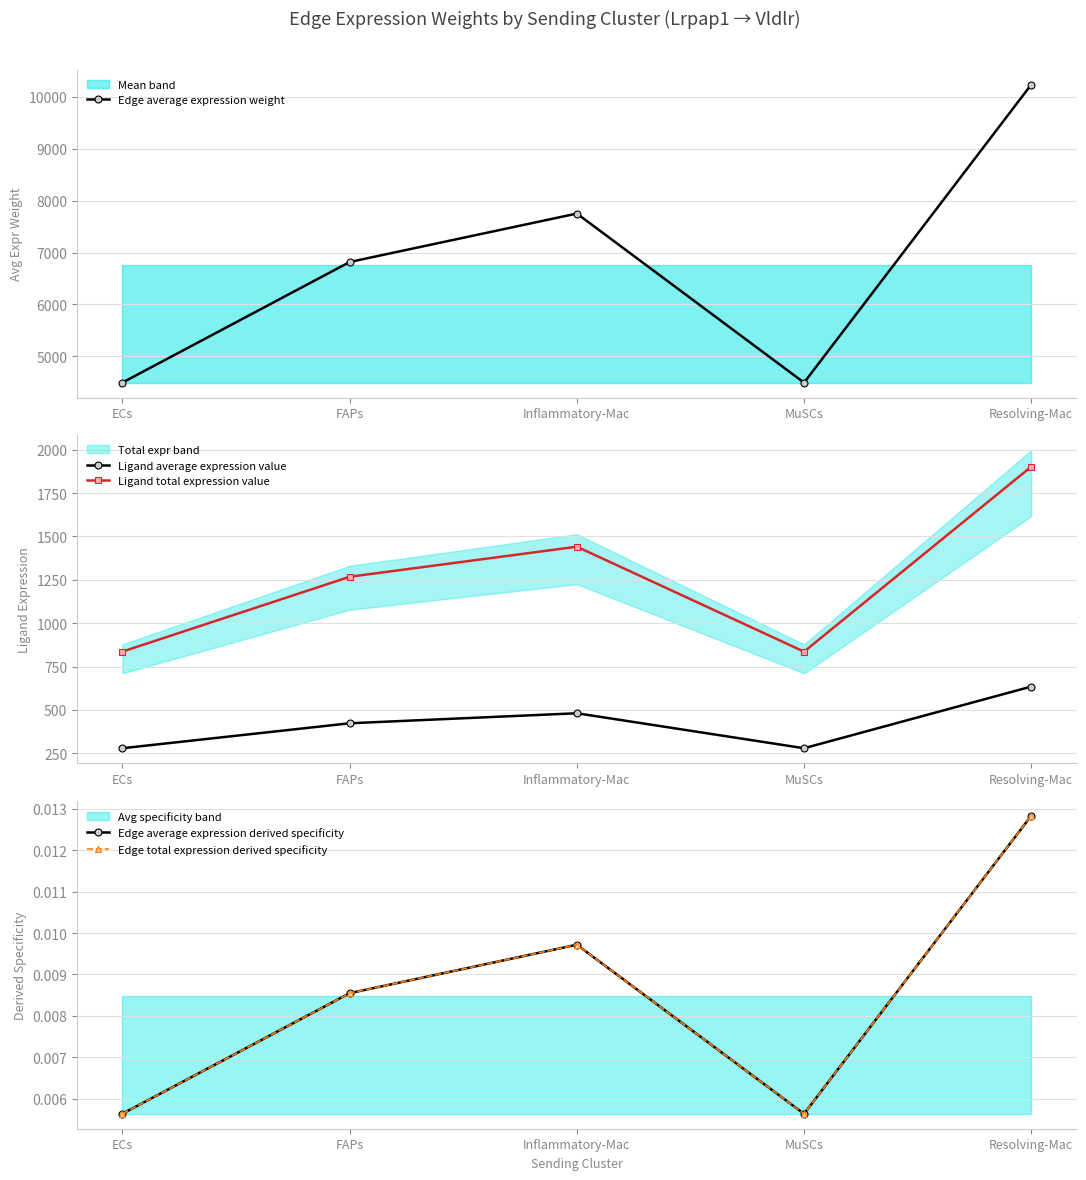

Which series has the largest total across all categories?

Edge average expression weight